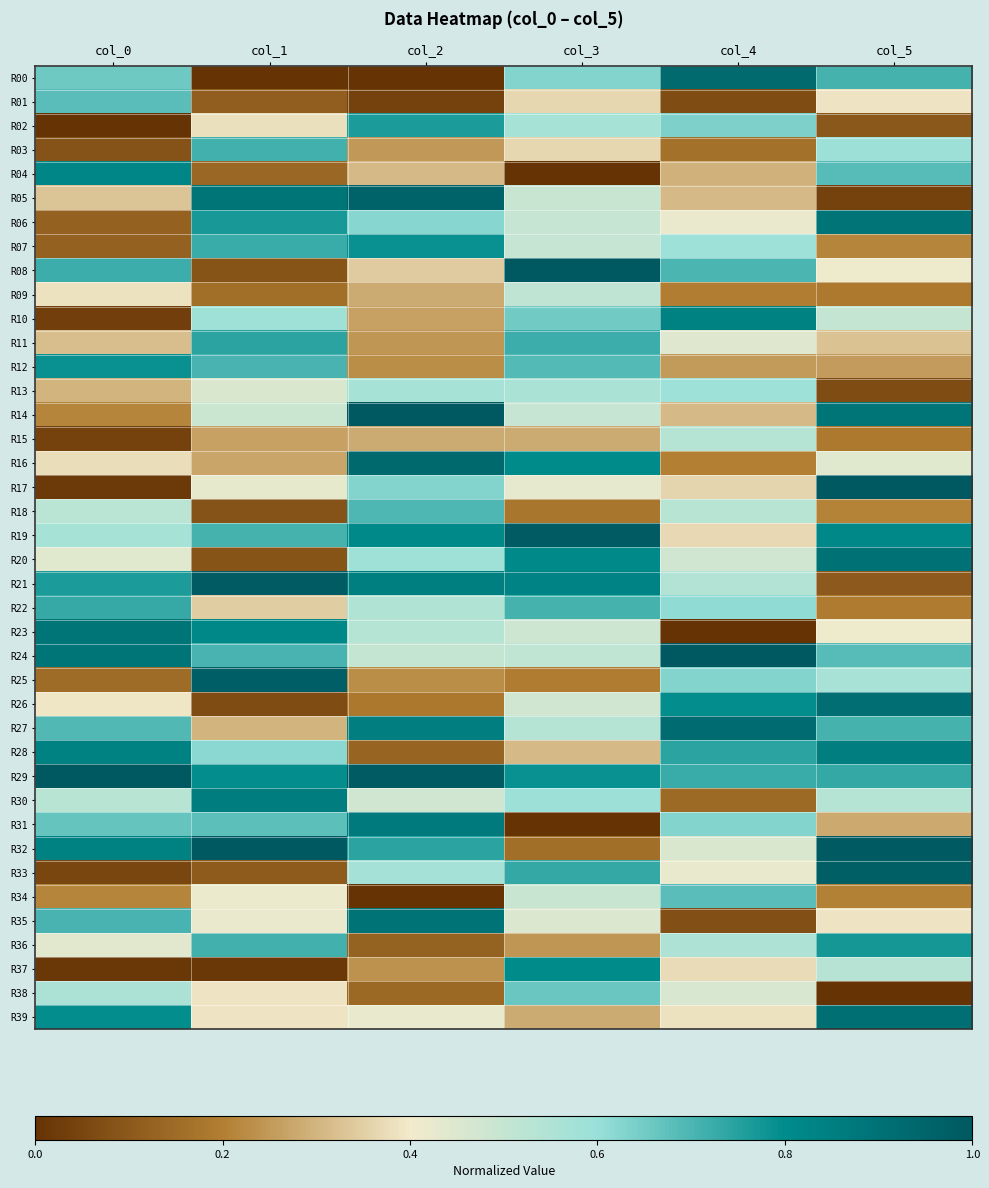

Which has a higher value, col_0 or col_1?

col_0